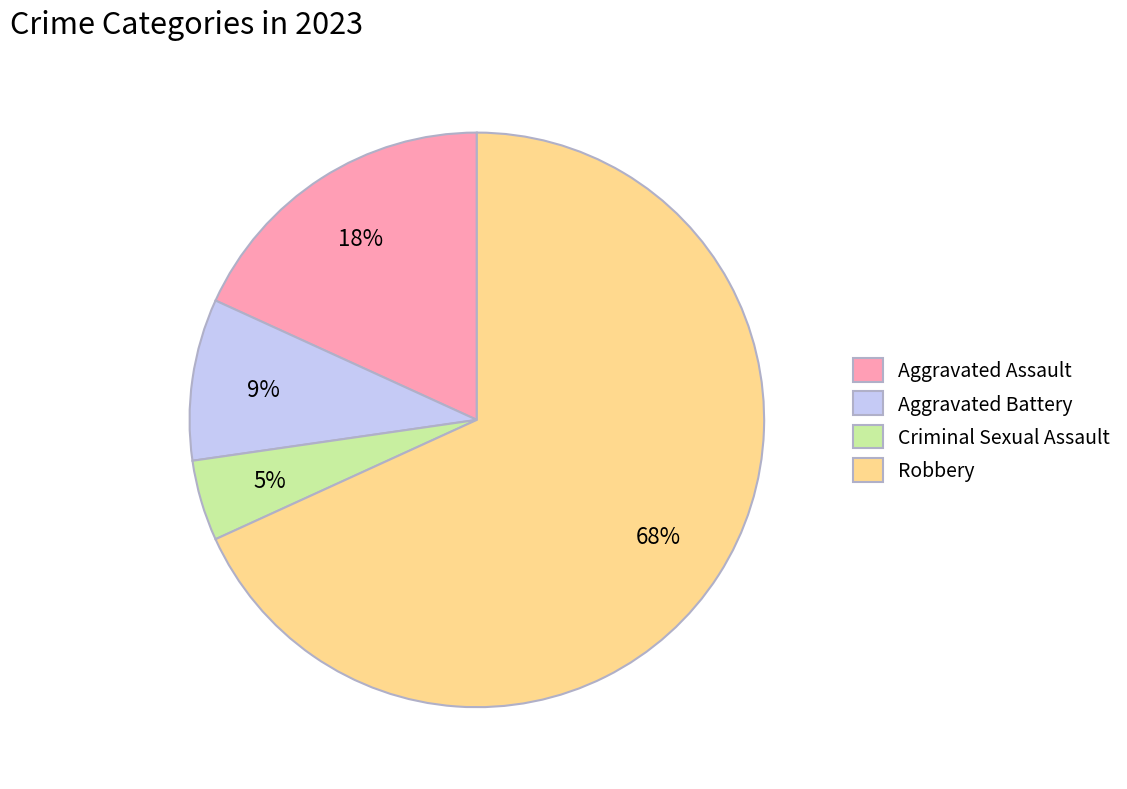

Count the number of slices in the pie.

4